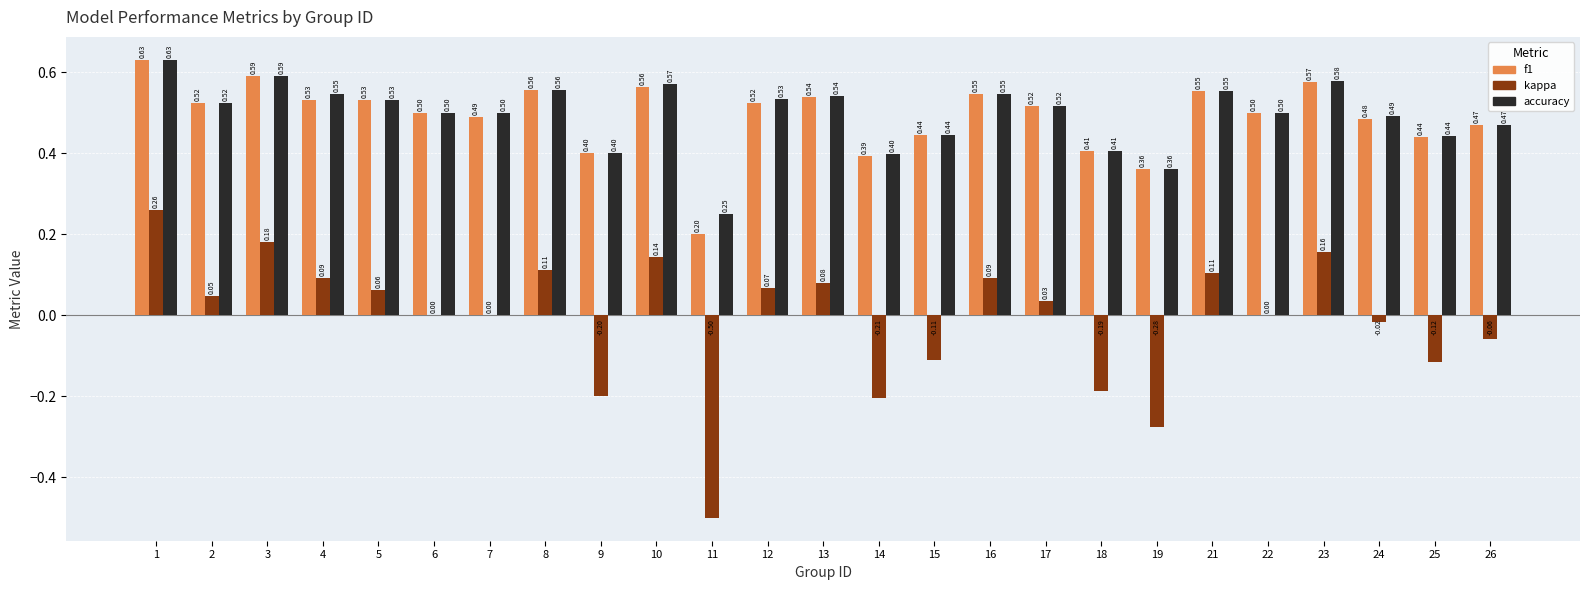

What is the sum of all accuracy values?

12.4